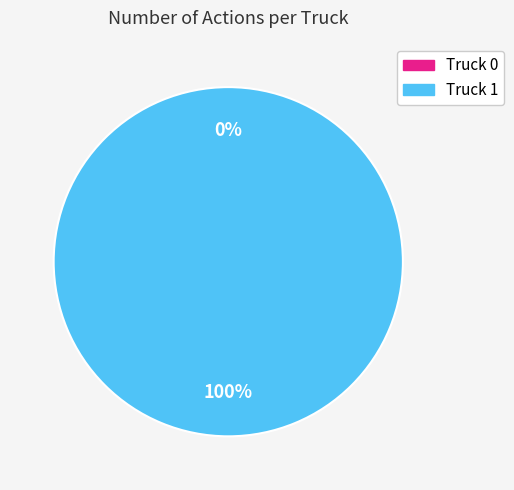

The Truck 0 slice represents 11% of the pie. True or false?

False